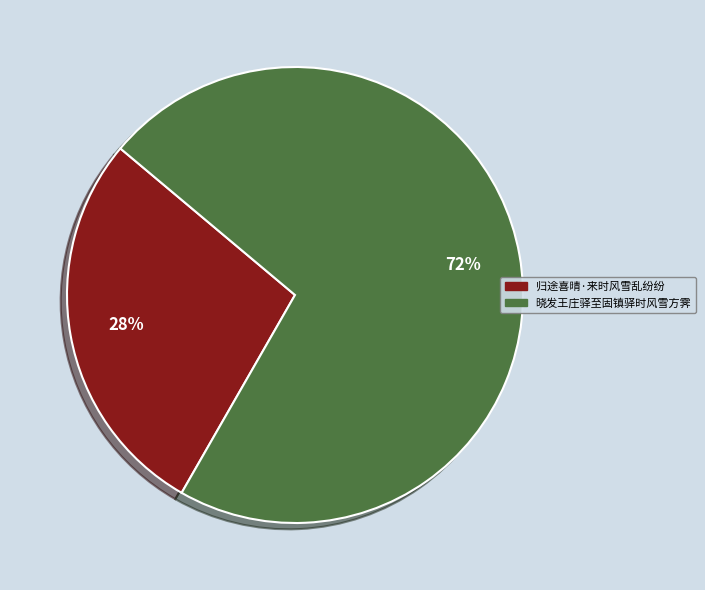

Rank the categories by value from highest to lowest.

晓发王庄驿至固镇驿时风雪方霁, 归途喜晴·来时风雪乱纷纷